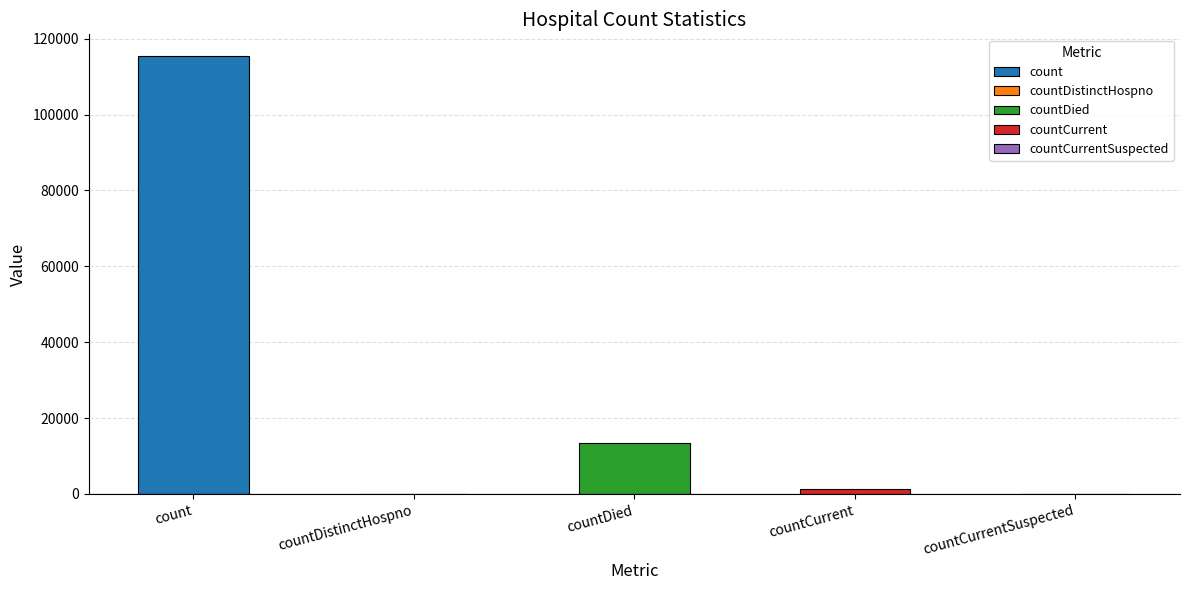

How many values are above zero?

3